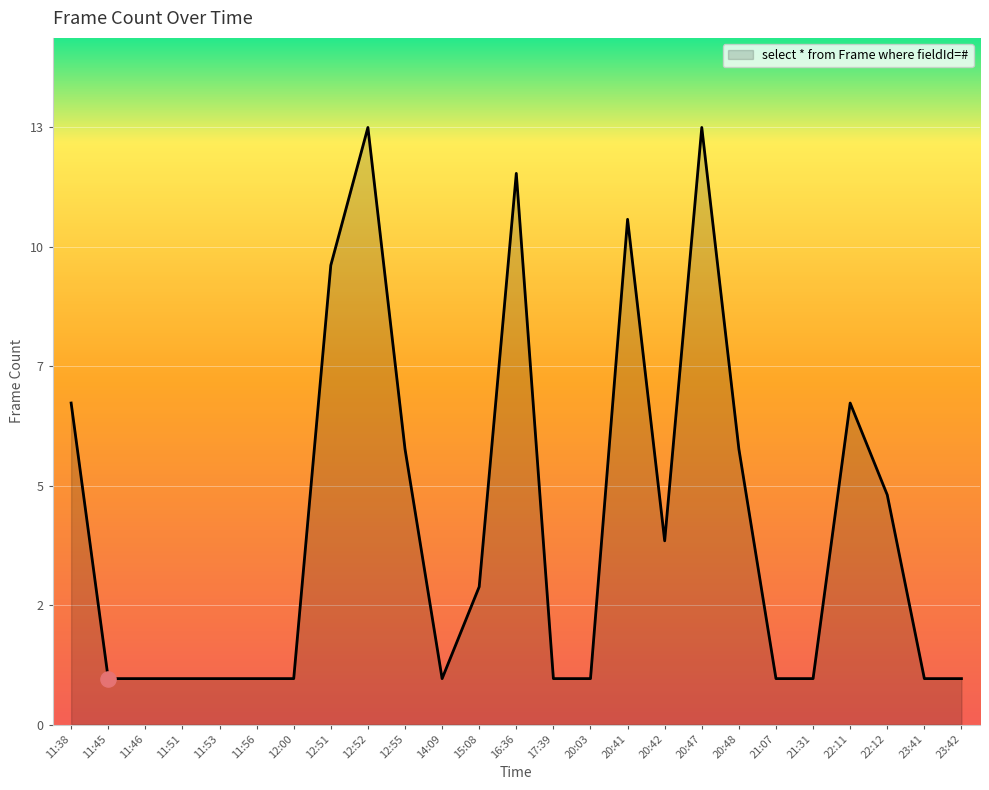

Between 17:39 and 16:36, which is larger?

16:36